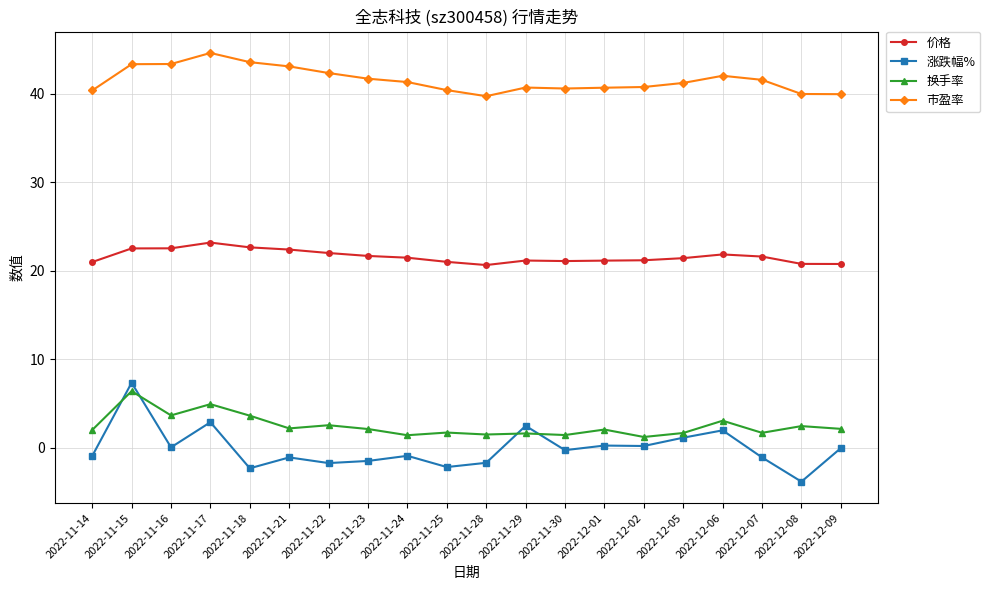

At which category is the sum across all series the highest?

2022-11-15